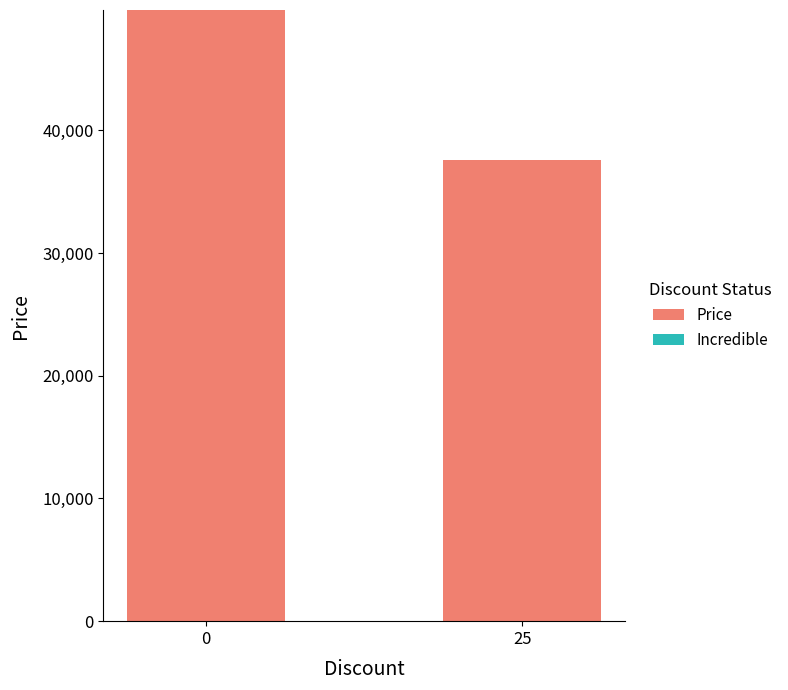

What is the change in value from 0 to 25?

-12210